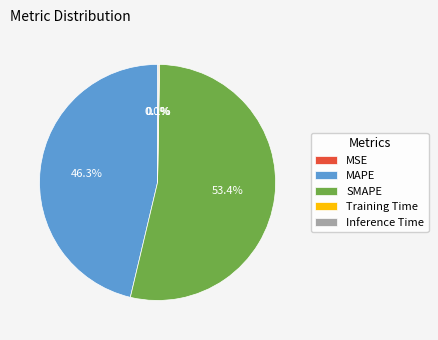

What percentage is the SMAPE slice, to the nearest percent?

53%